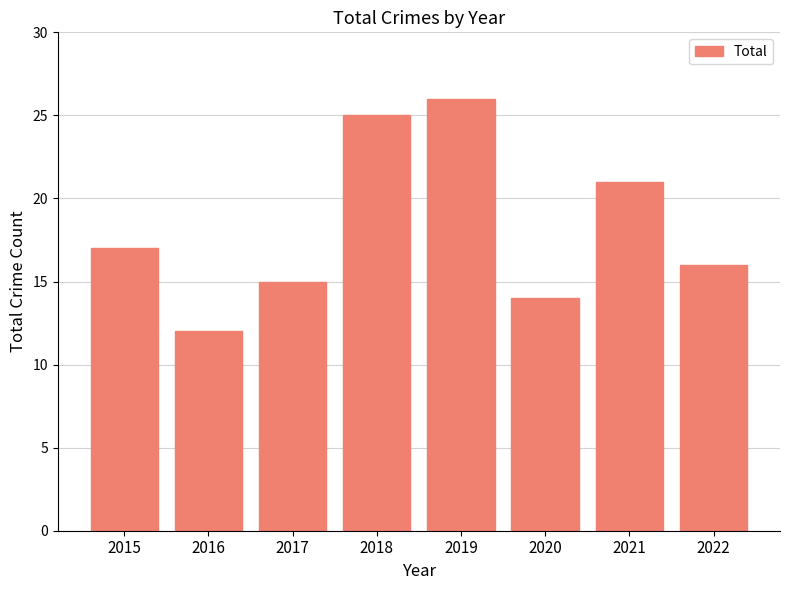

What is the sum of the values at 2021 and 2022?

37